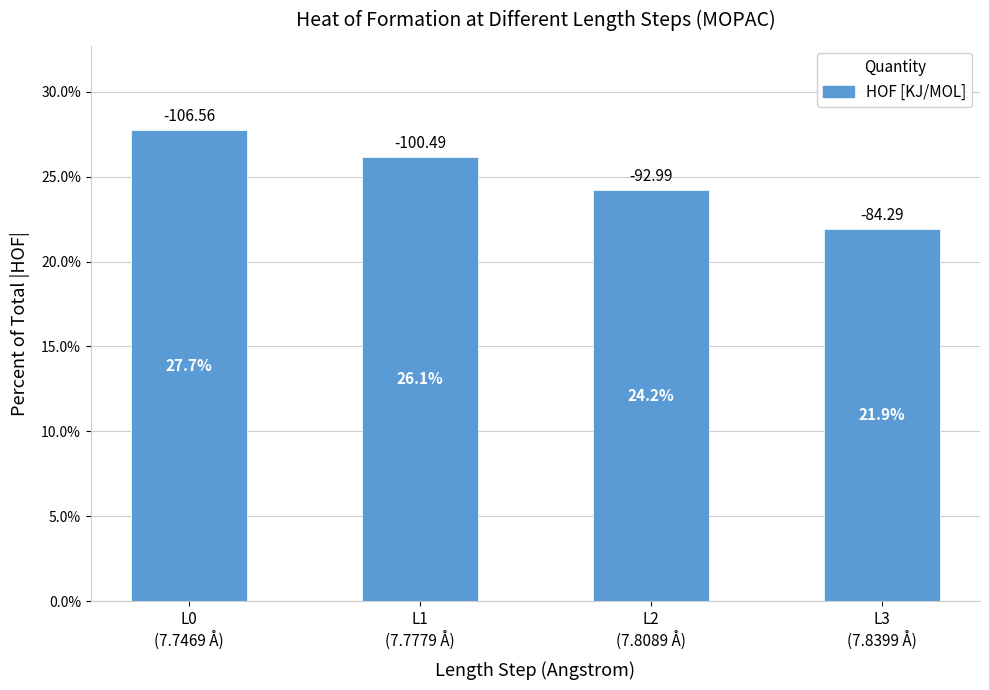

What is the maximum value shown in the chart?

27.7